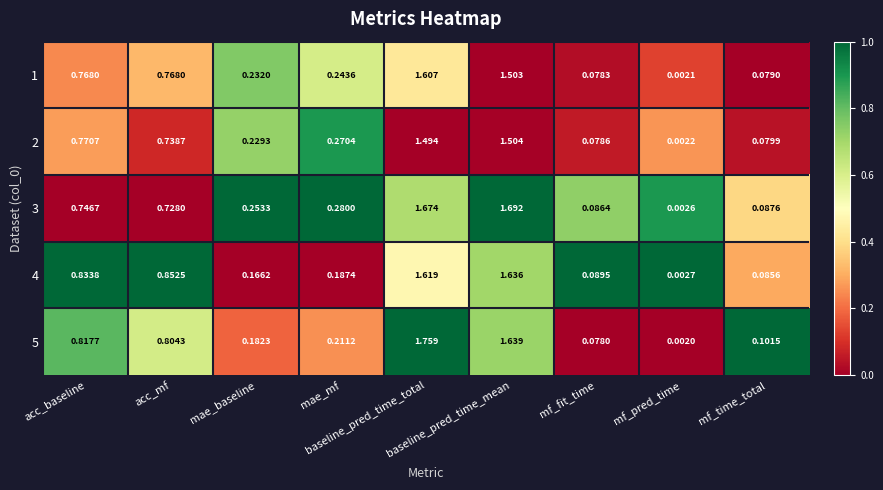

Rank the series at acc_mf from highest to lowest value.

4, 5, 1, 2, 3